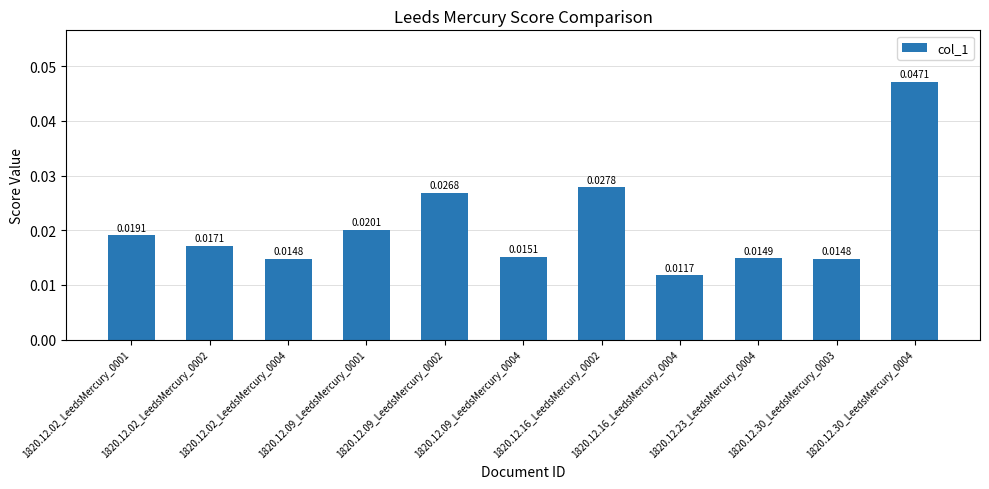

At which label is the value closest to 0?

1820.12.16_LeedsMercury_0004